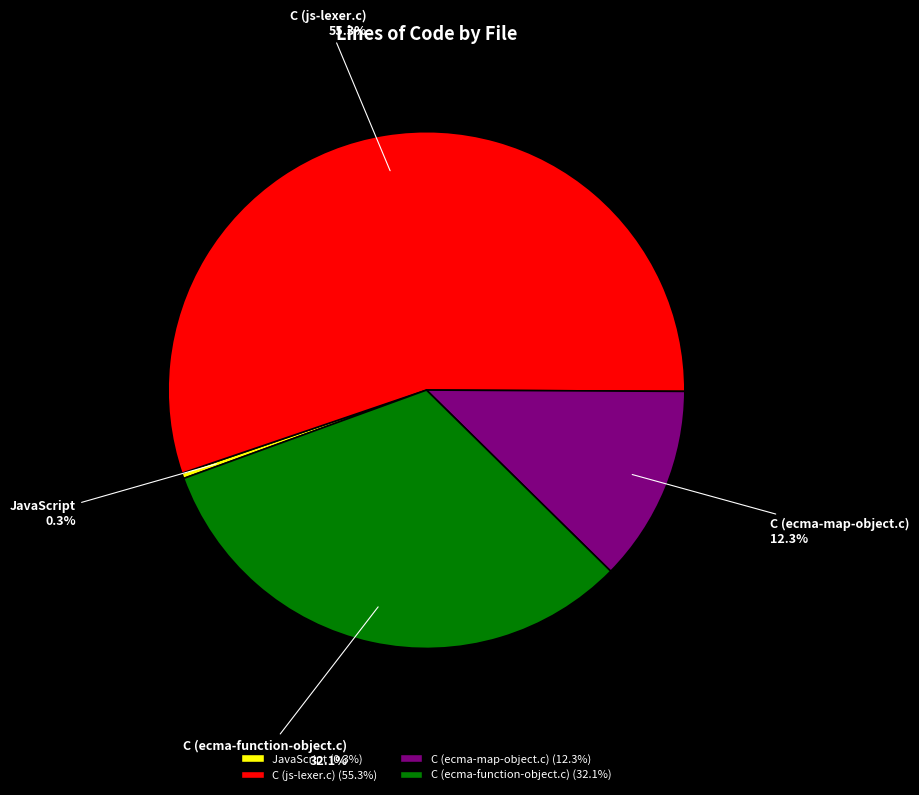

What percentage do JavaScript and C (js-lexer.c) together represent?

55.6%